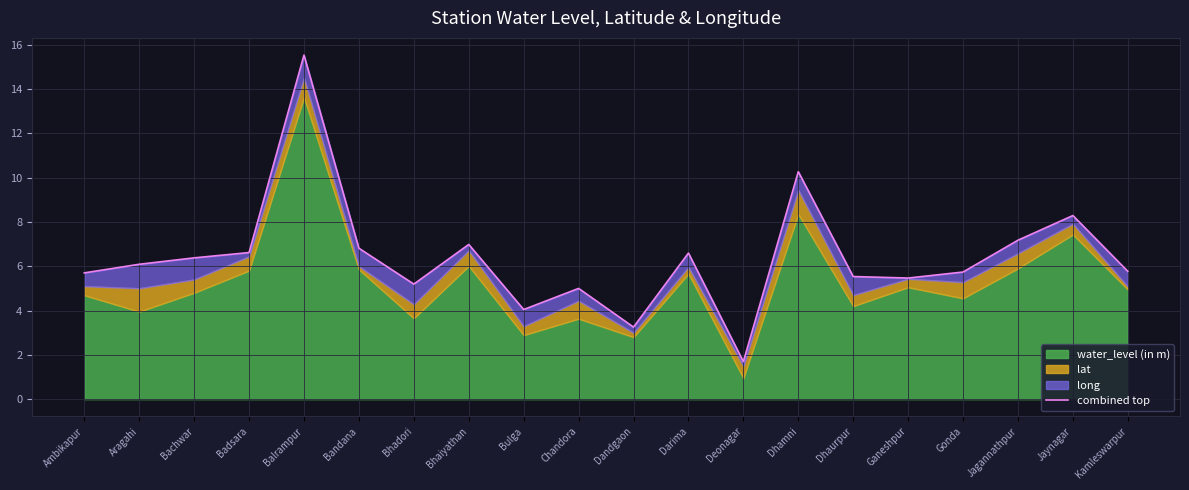

Is it true that the value at Chandora is 5.0?

True